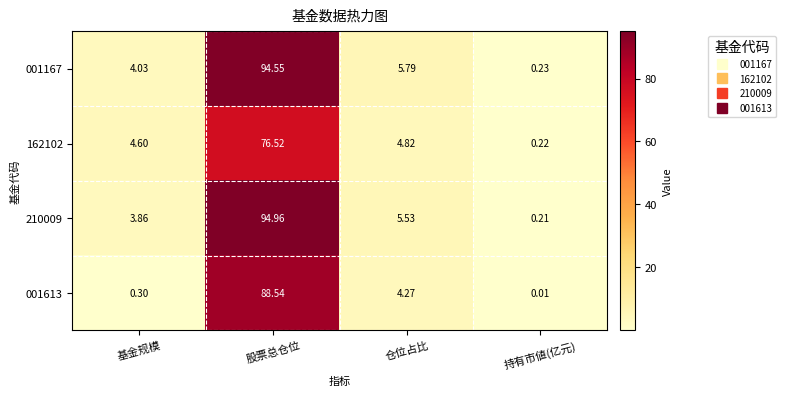

How many categories are shown in the chart?

4